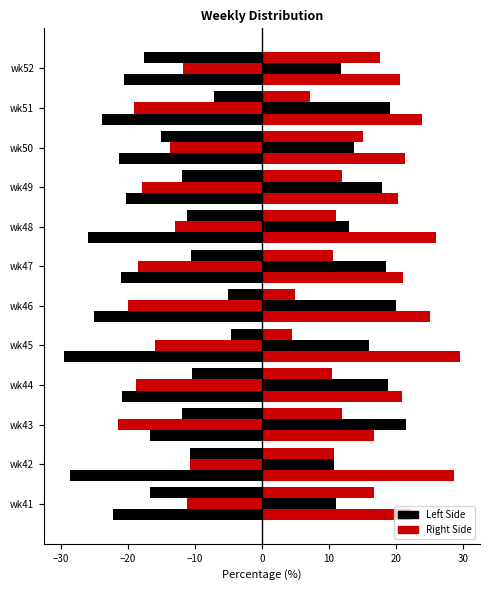

How many categories are shown in the chart?

12